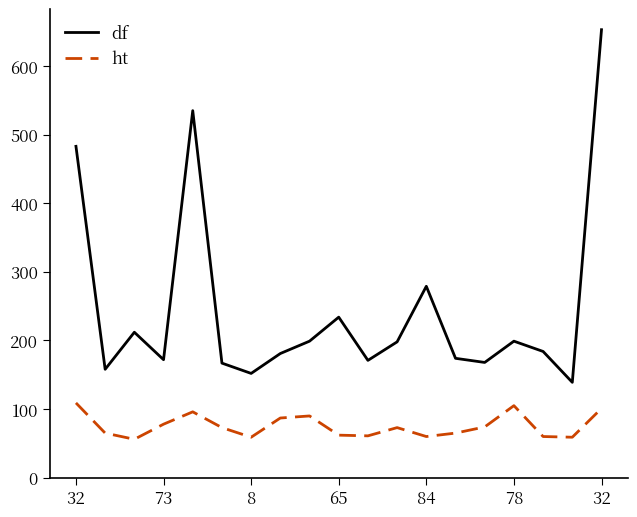

Rank the series by their average value, from lowest to highest.

ht, df